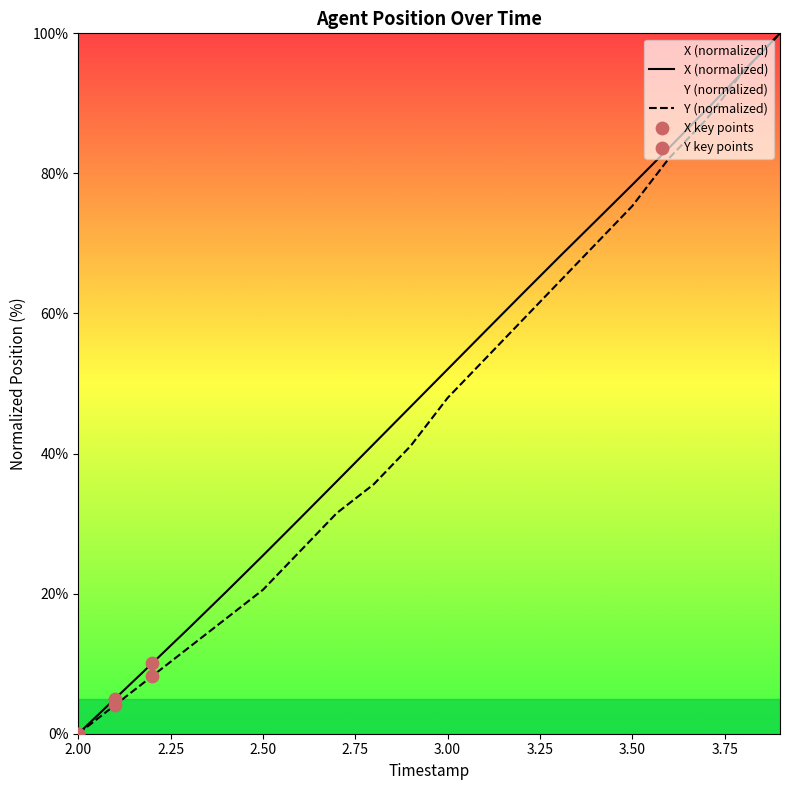

Which series has the largest total across all categories?

X (normalized)